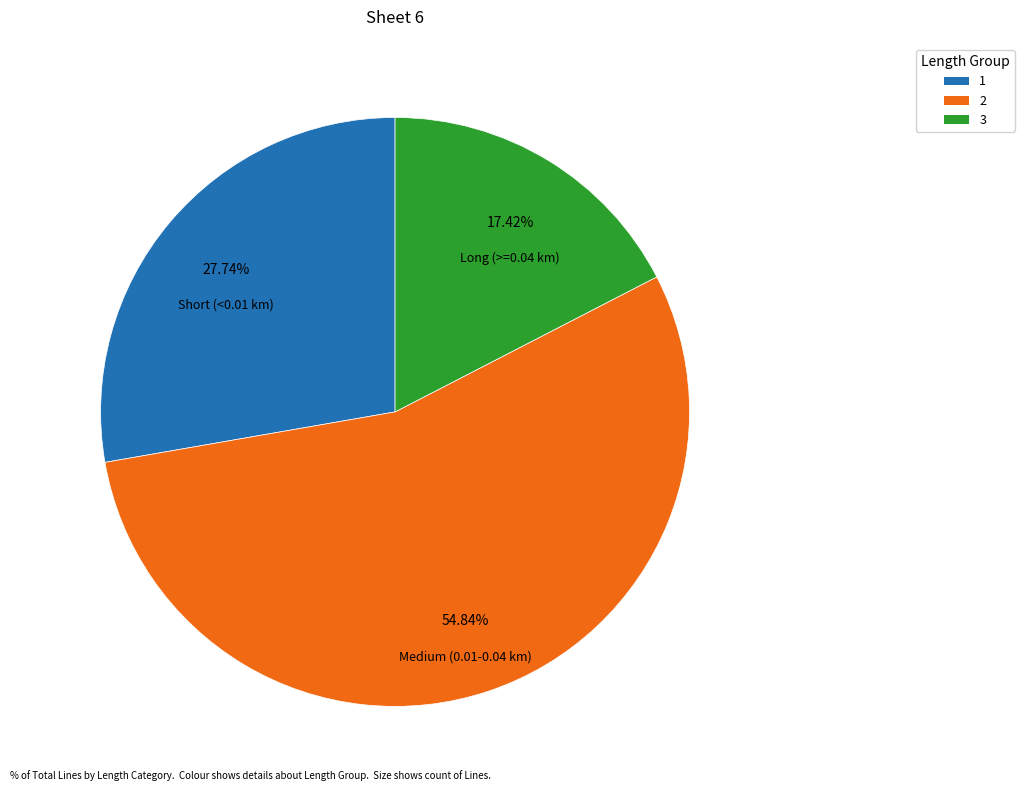

Does any single category account for the majority?

Yes